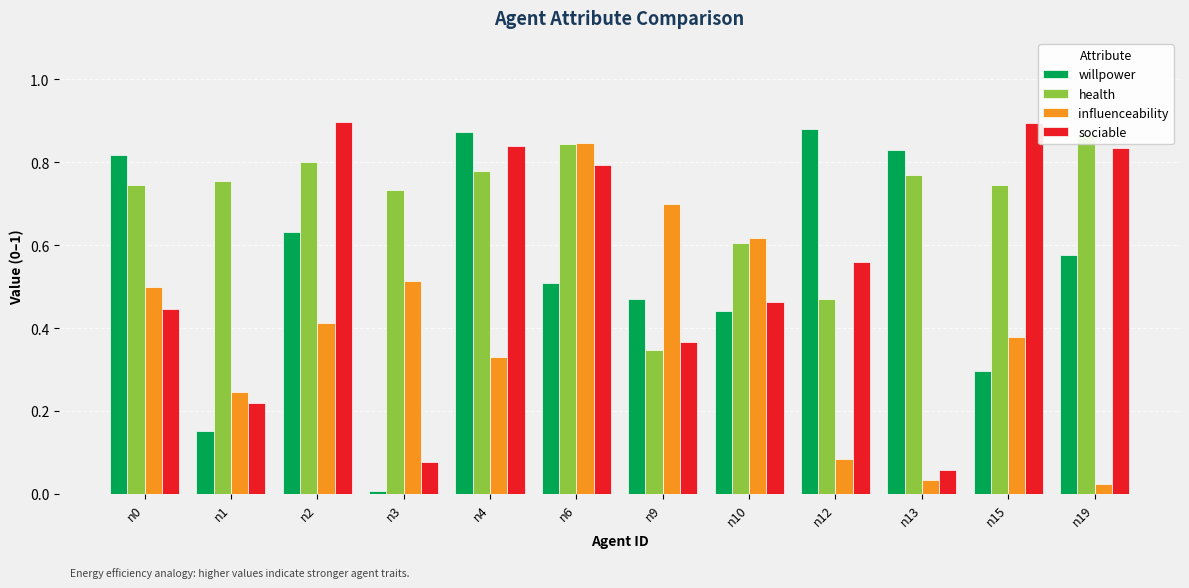

What is the value of the health bar at the 5th from the left?

0.8